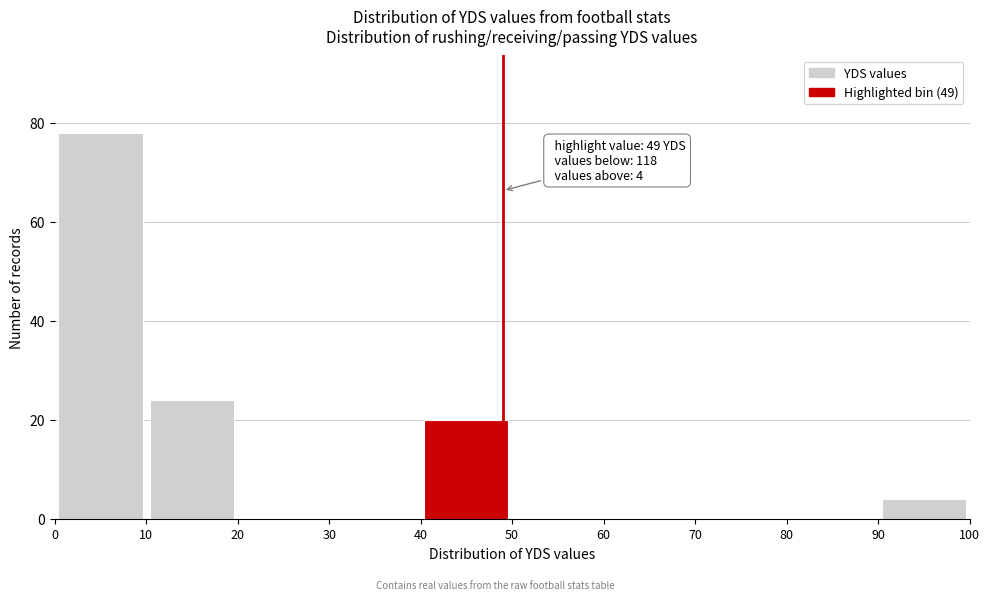

Which range on the x-axis has the tallest bar?

0 to 10